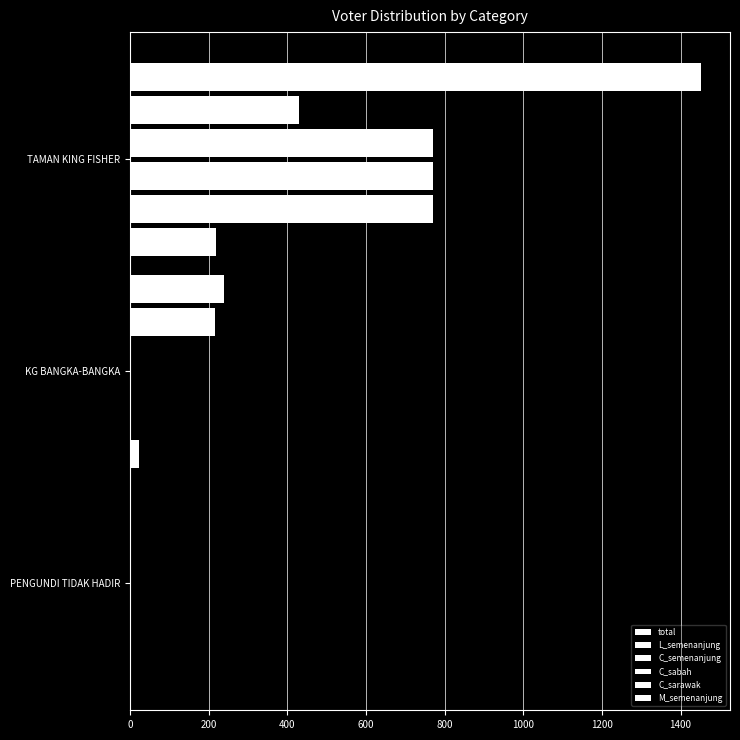

How many distinct data groups are displayed?

6